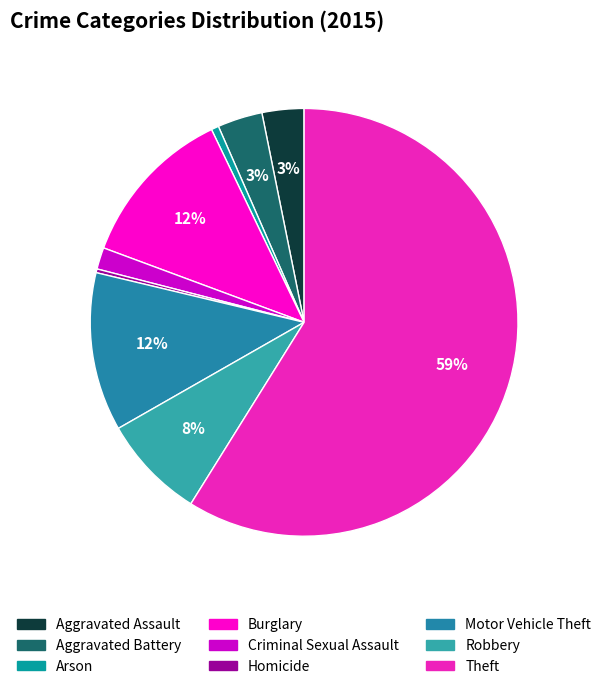

To the nearest percent, what is the average slice percentage?

11%